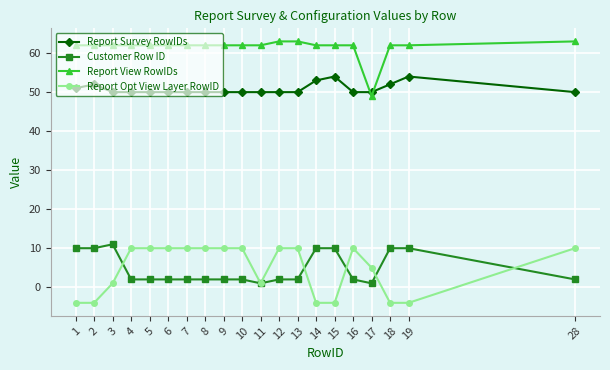

What are all the series names shown in the legend?

Report Survey RowIDs, Customer Row ID, Report View RowIDs, Report Opt View Layer RowID